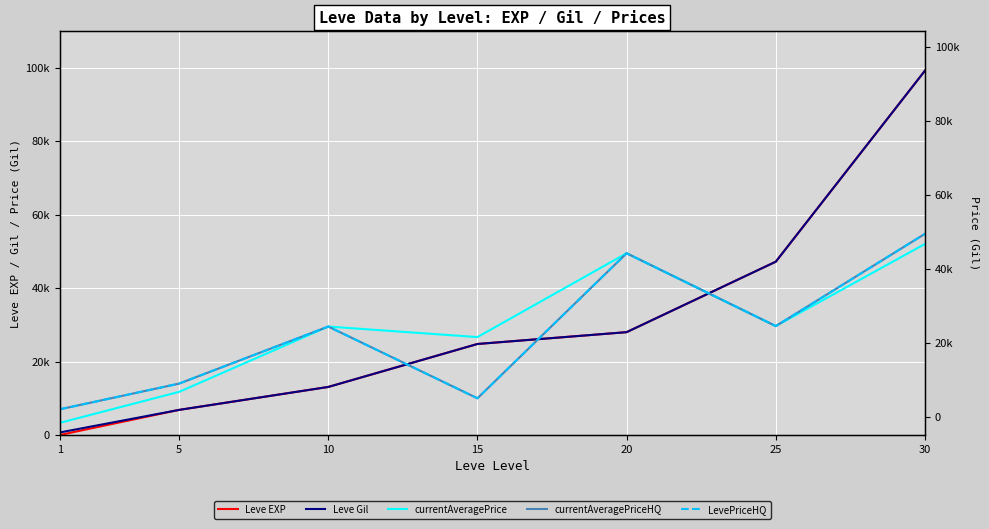

How many values in the currentAveragePriceHQ series exceed 29537?

3